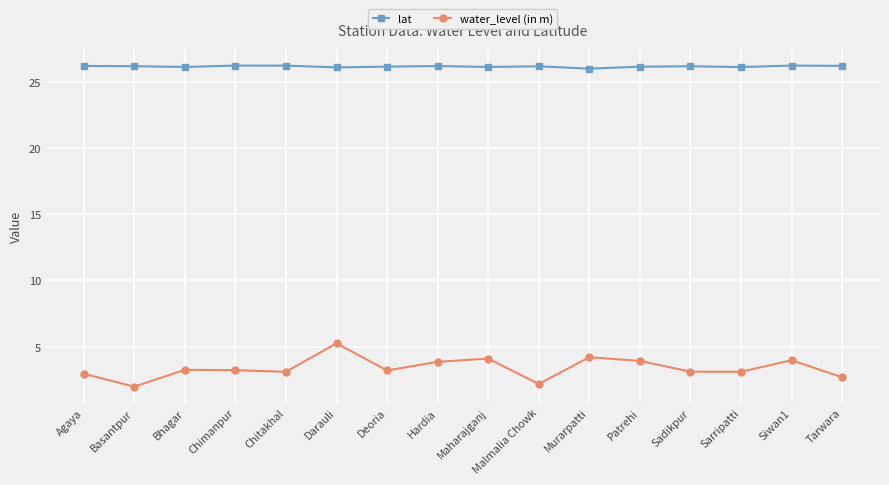

What is the total value across all series at Murarpatti?

30.2